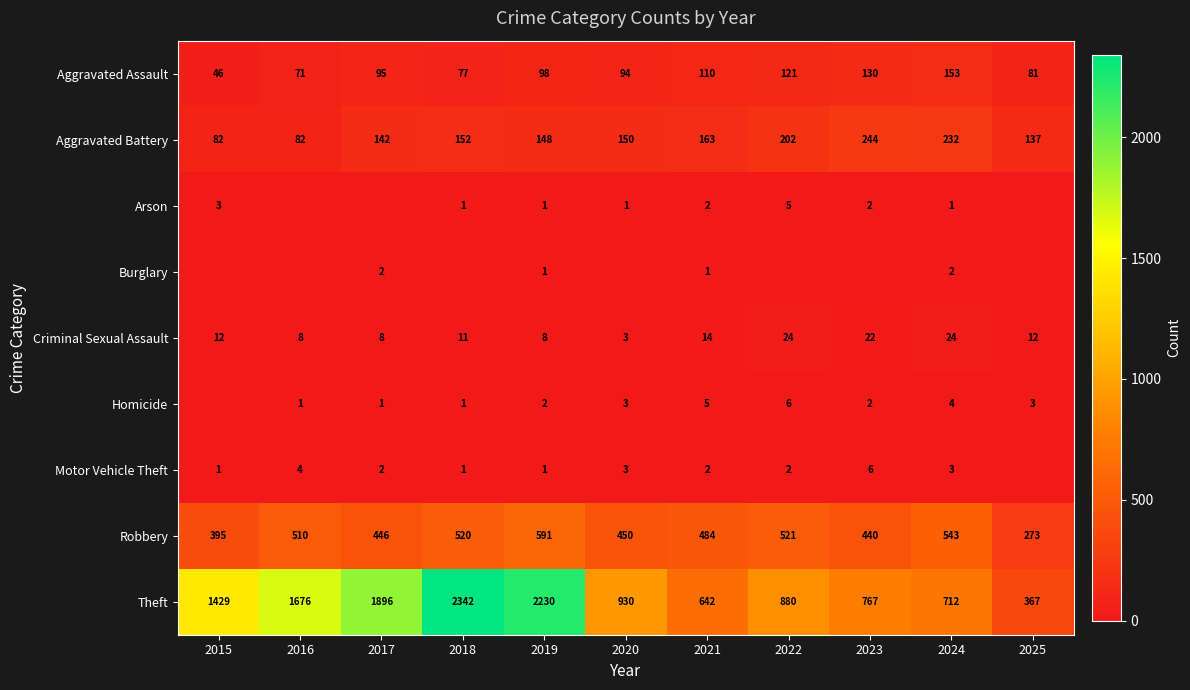

At which label does Aggravated Battery first exceed 150?

2018